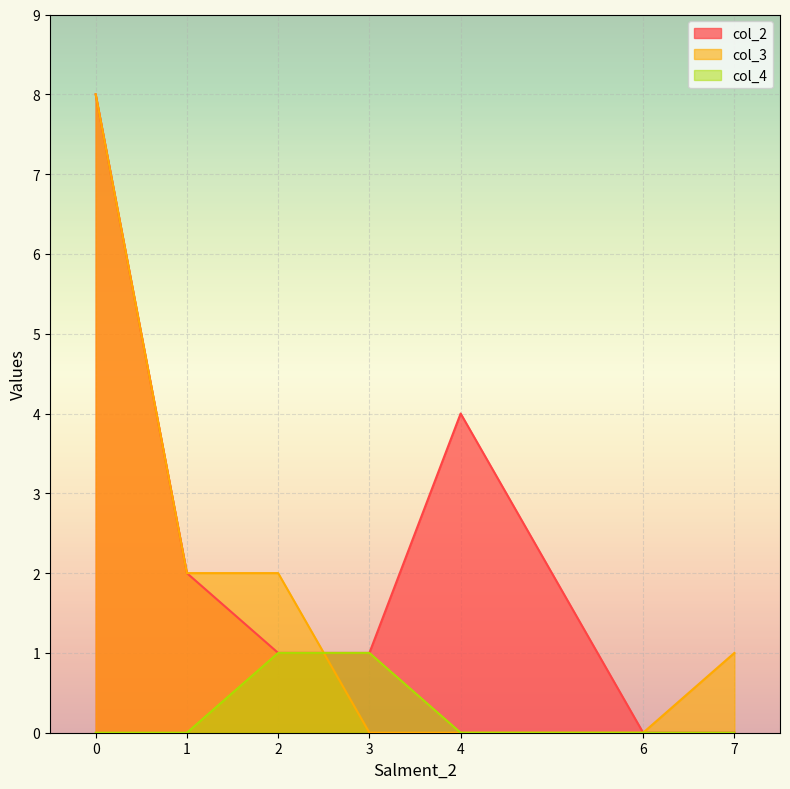

Which series has the widest spread of values?

col_2